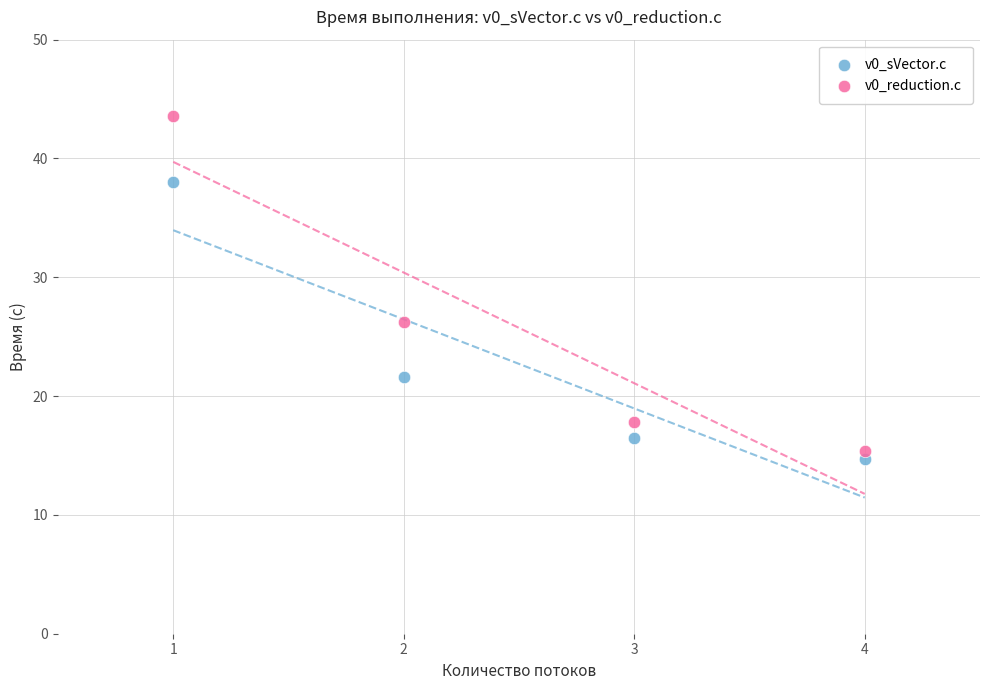

Which series has the largest Y range (max minus min)?

v0_reduction.c